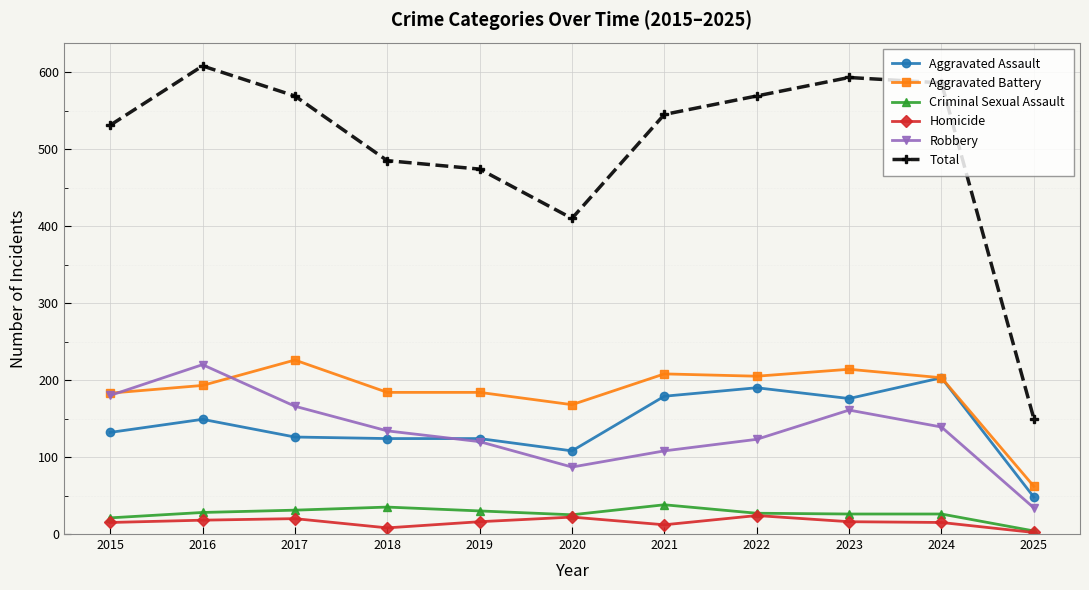

What is the sum of the Criminal Sexual Assault values at 2021 and 2019?

68